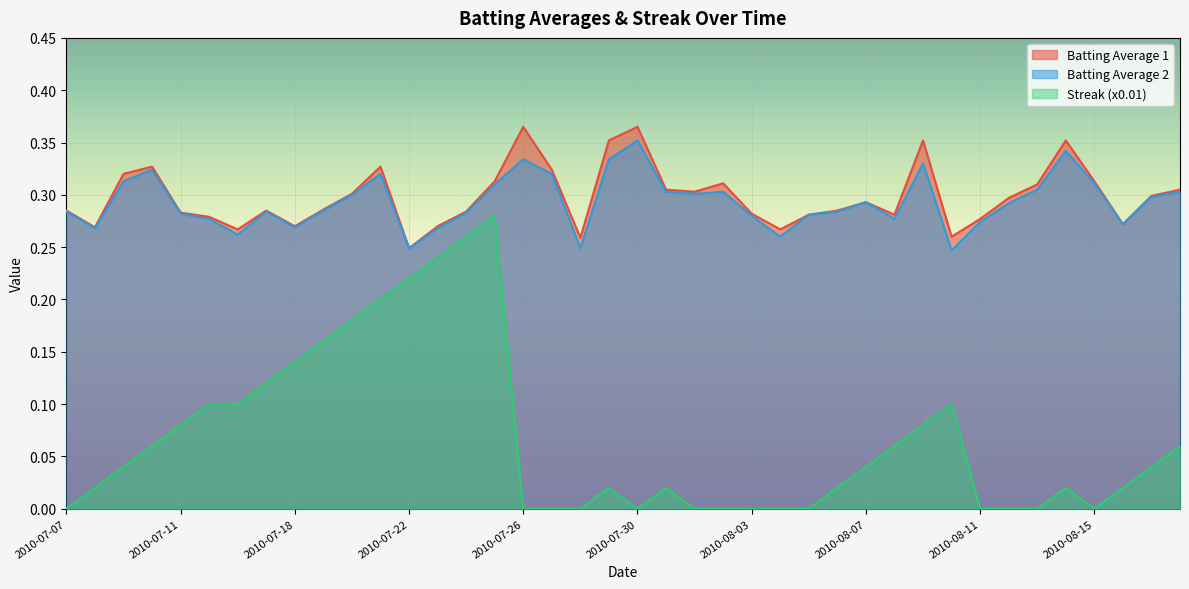

What is the total value across all series at 2010-08-11?

0.6